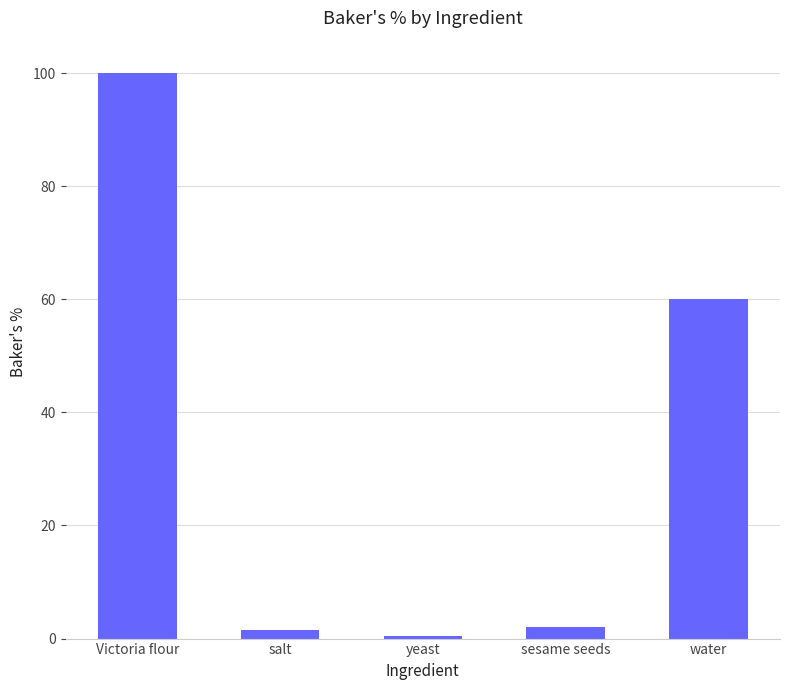

What is the difference between the maximum and minimum values?

99.5